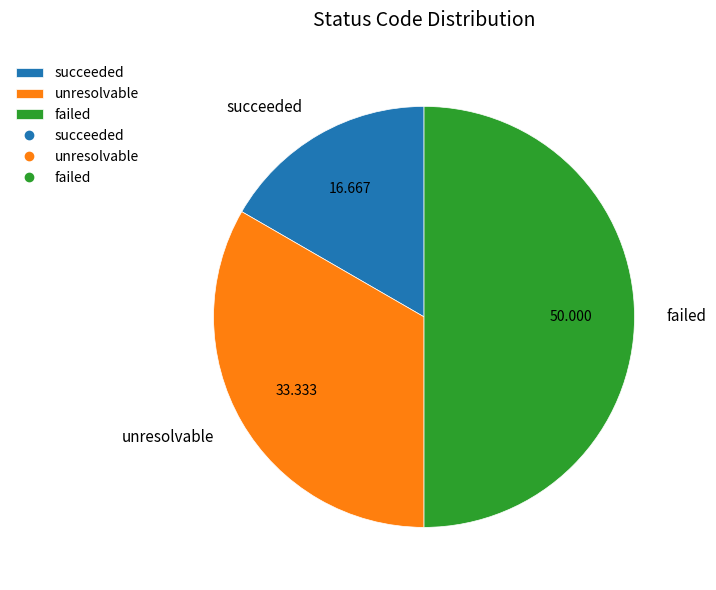

Rank the categories by value from lowest to highest.

succeeded, unresolvable, failed